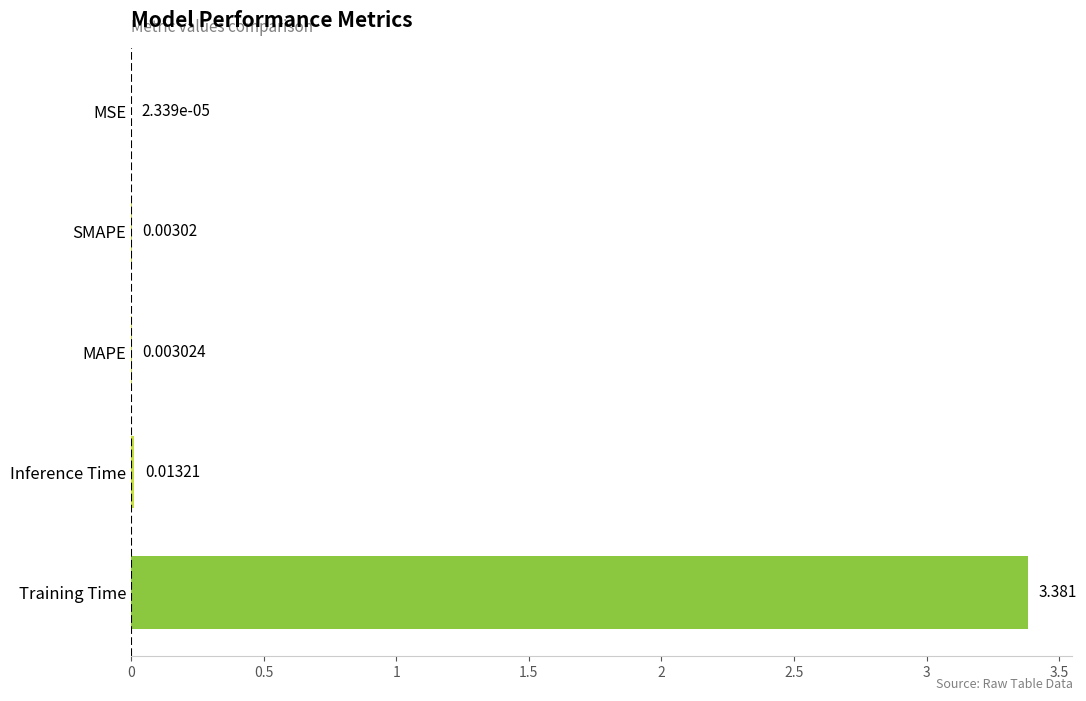

Which has a higher value, MAPE or Training Time?

Training Time